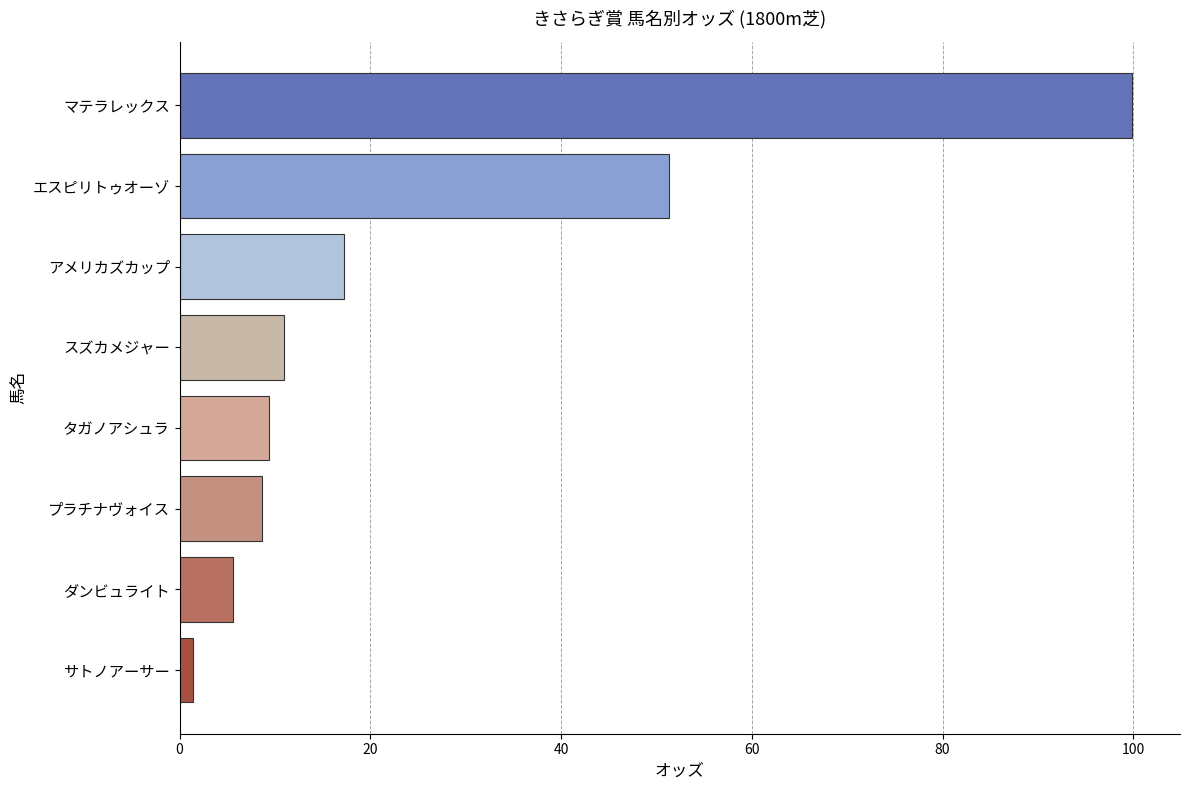

What is the label of the 2nd bar from the bottom?

ダンビュライト